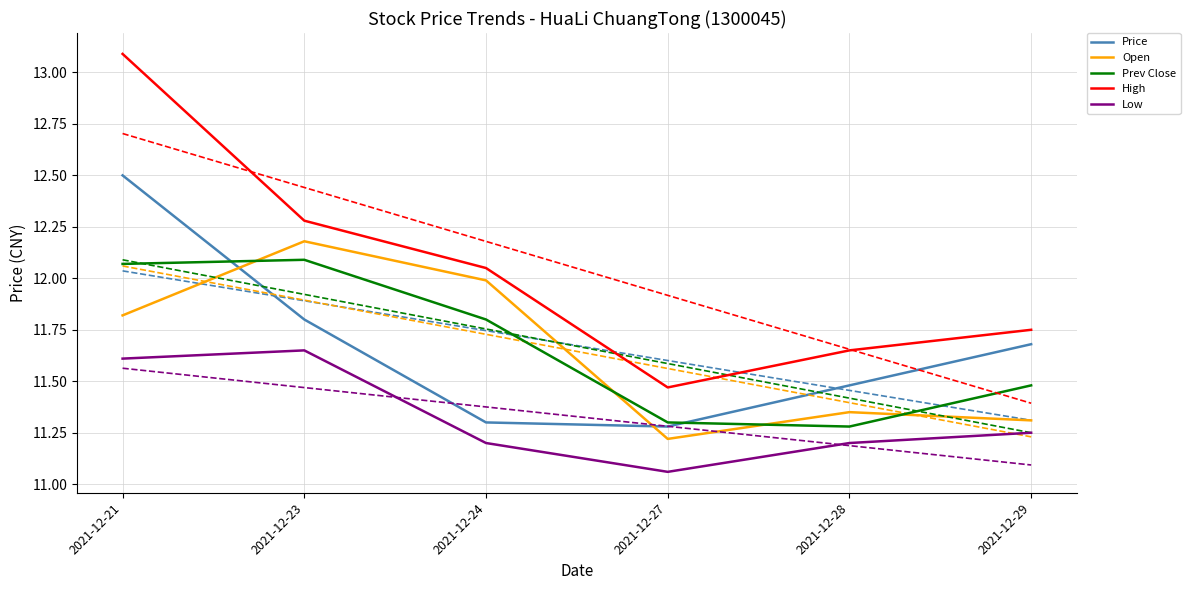

Where is the first local minimum for Price?

2021-12-27